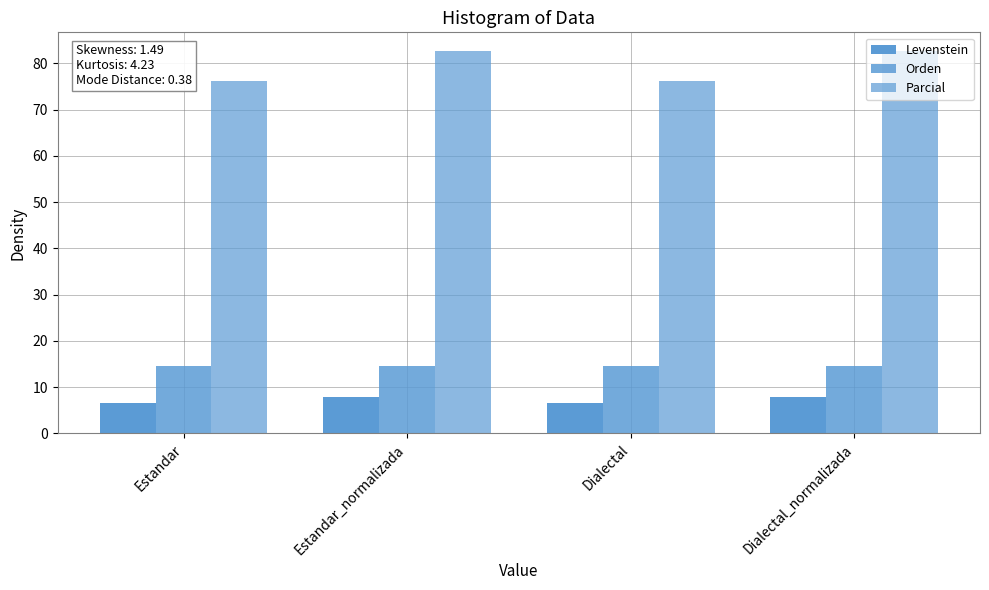

Between Dialectal and Dialectal_normalizada, which series saw the biggest shift?

Parcial